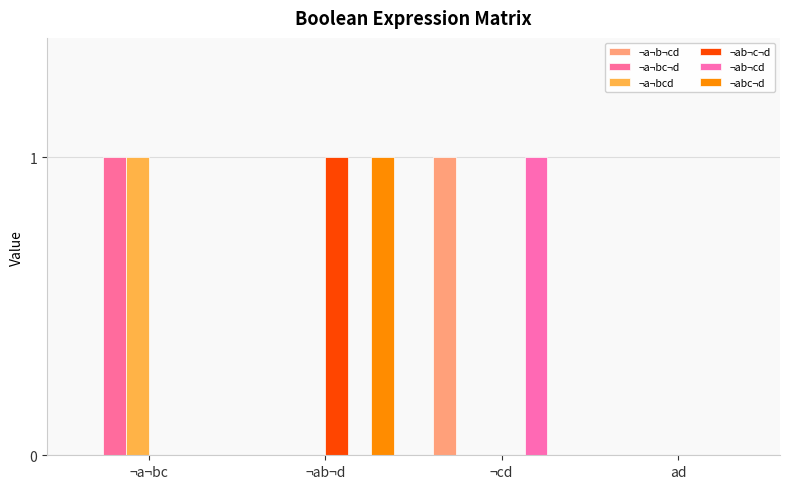

Reading right to left, what are all the values shown in this chart?

¬a¬b¬cd: 0	1	0	0
¬a¬bc¬d: 0	0	0	1
¬a¬bcd: 0	0	0	1
¬ab¬c¬d: 0	0	1	0
¬ab¬cd: 0	1	0	0
¬abc¬d: 0	0	1	0